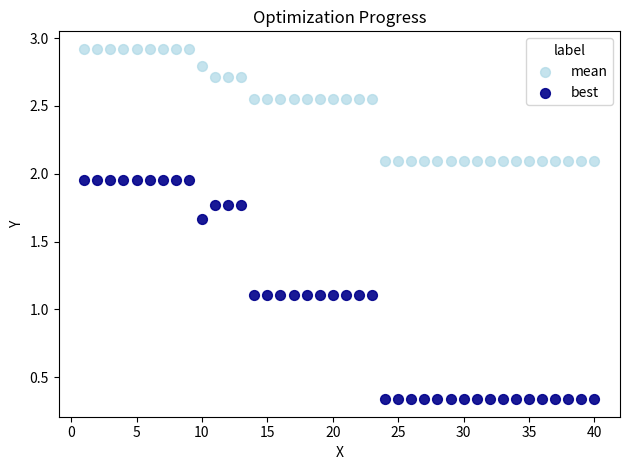

Which series has the widest spread of Y values?

best